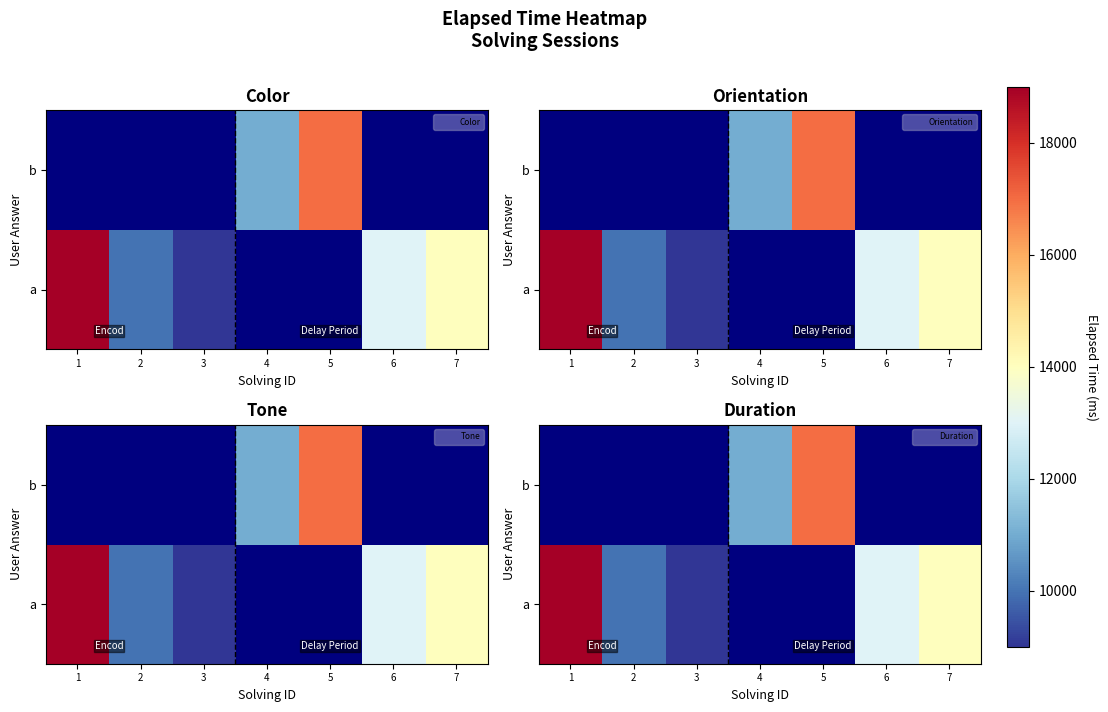

Is the value of b at 5 greater than the value of a at 3?

Yes